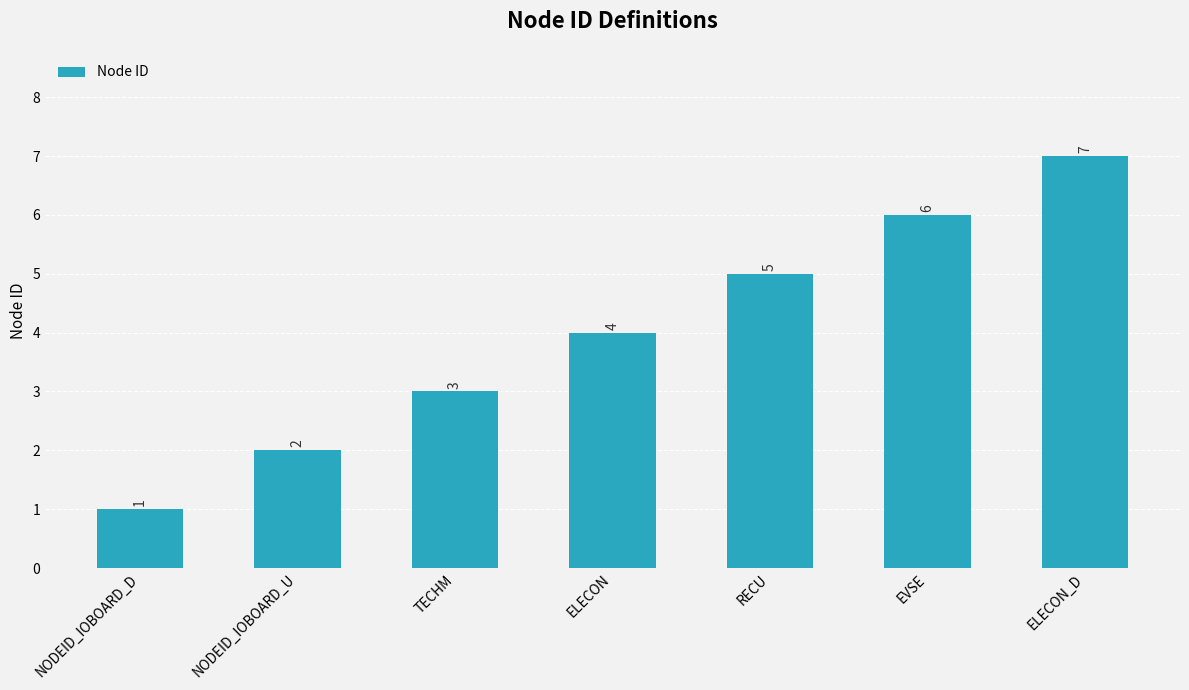

What value does the data have at RECU?

5